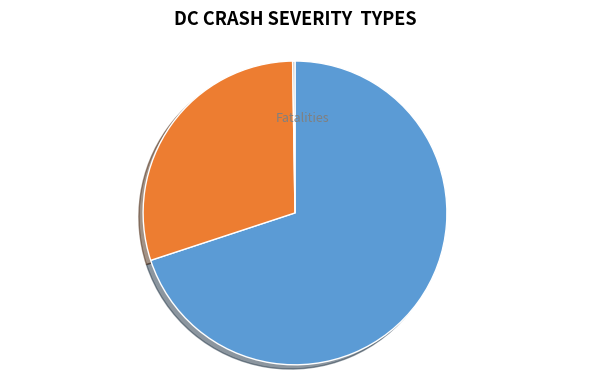

Approximately how many times larger is the value at Injuries compared to Prop Damage?

0.4